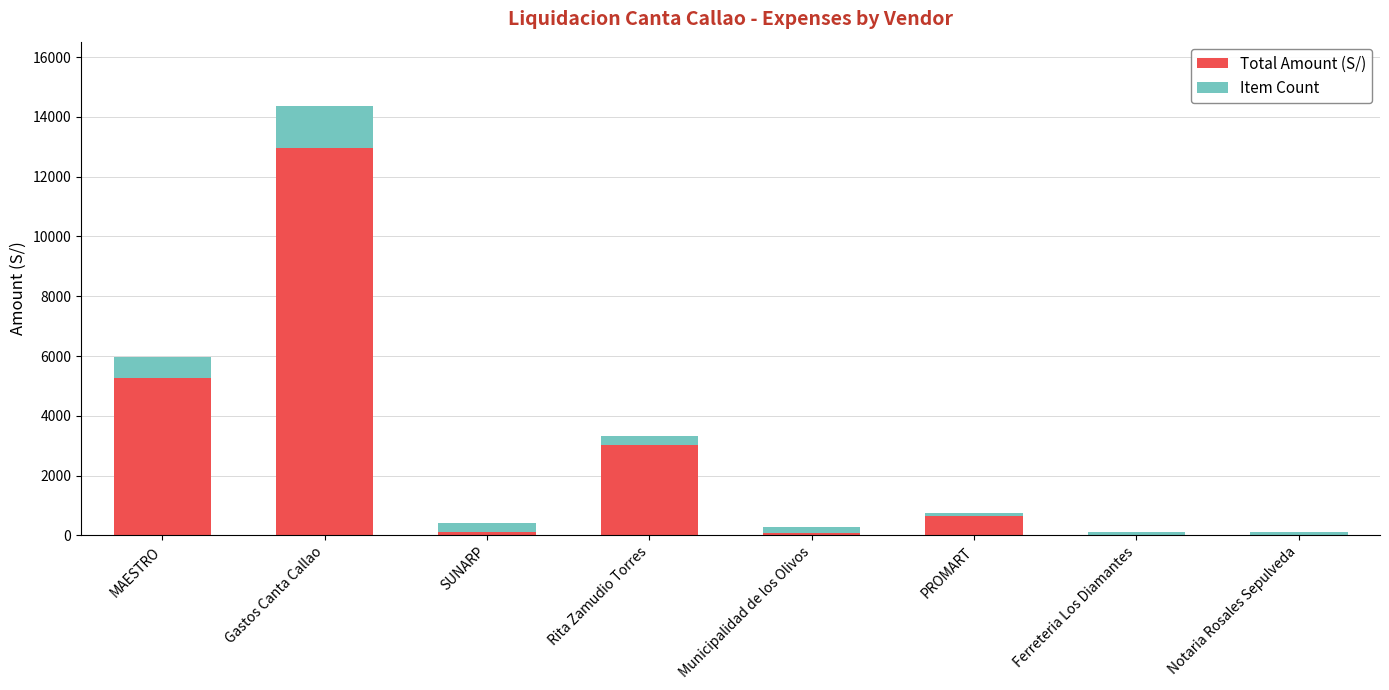

At which label does Total Amount (S/) first exceed 664?

MAESTRO